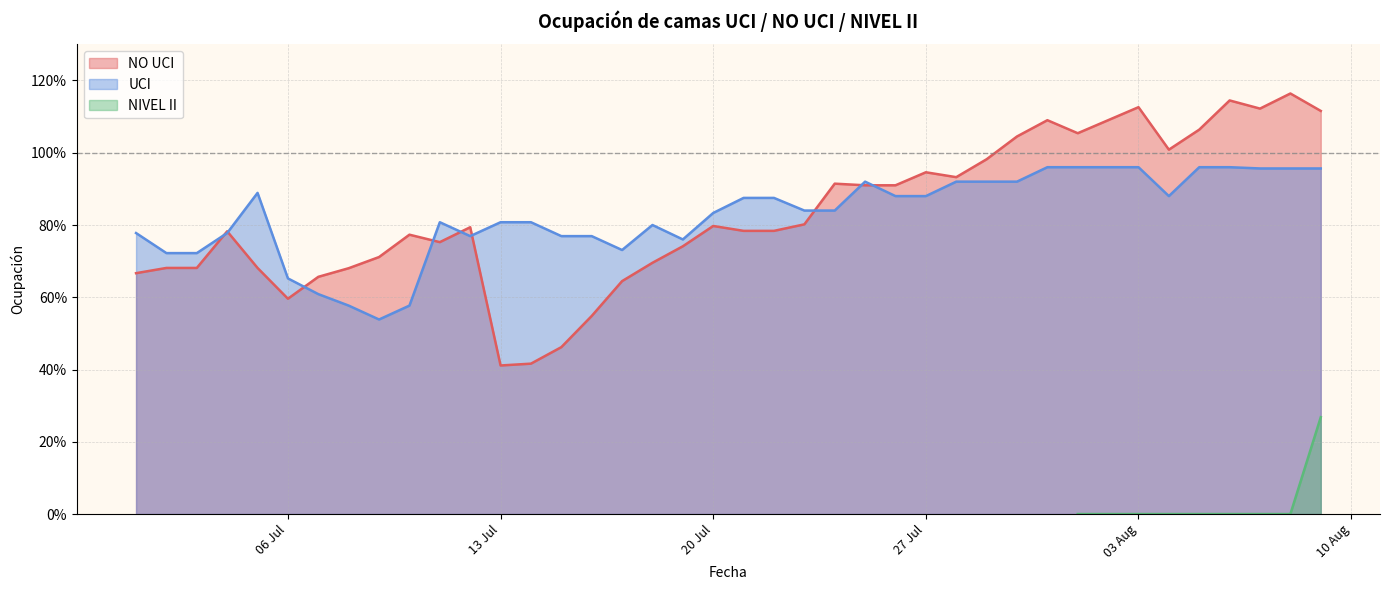

Between NO_UCI and 33, which is larger?

33